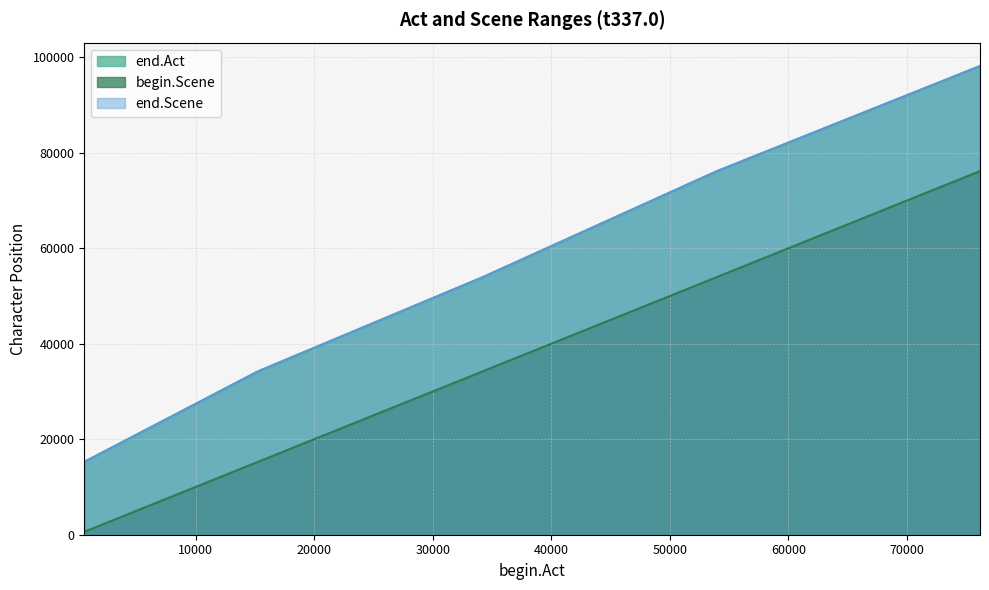

True or false: begin.Scene and end.Scene cross at least once.

False